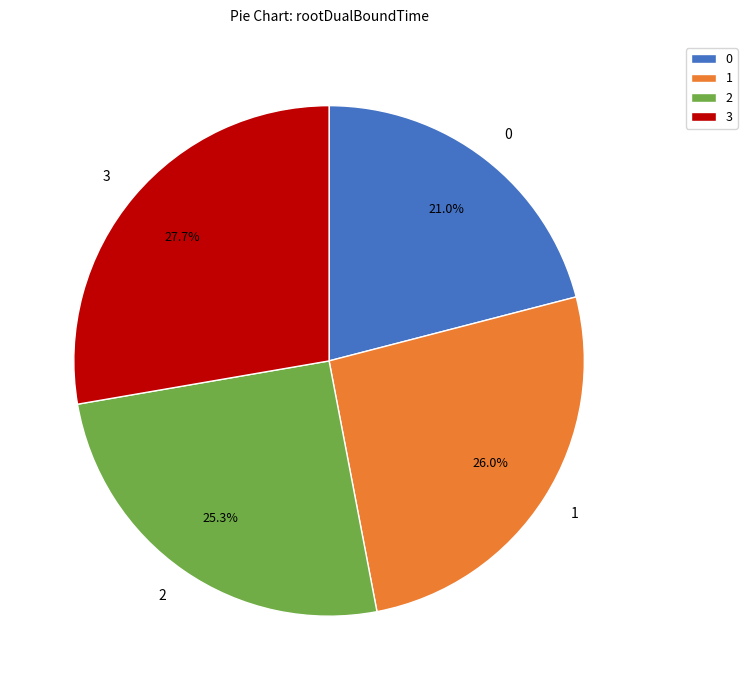

The 1 slice represents 38% of the pie. True or false?

False